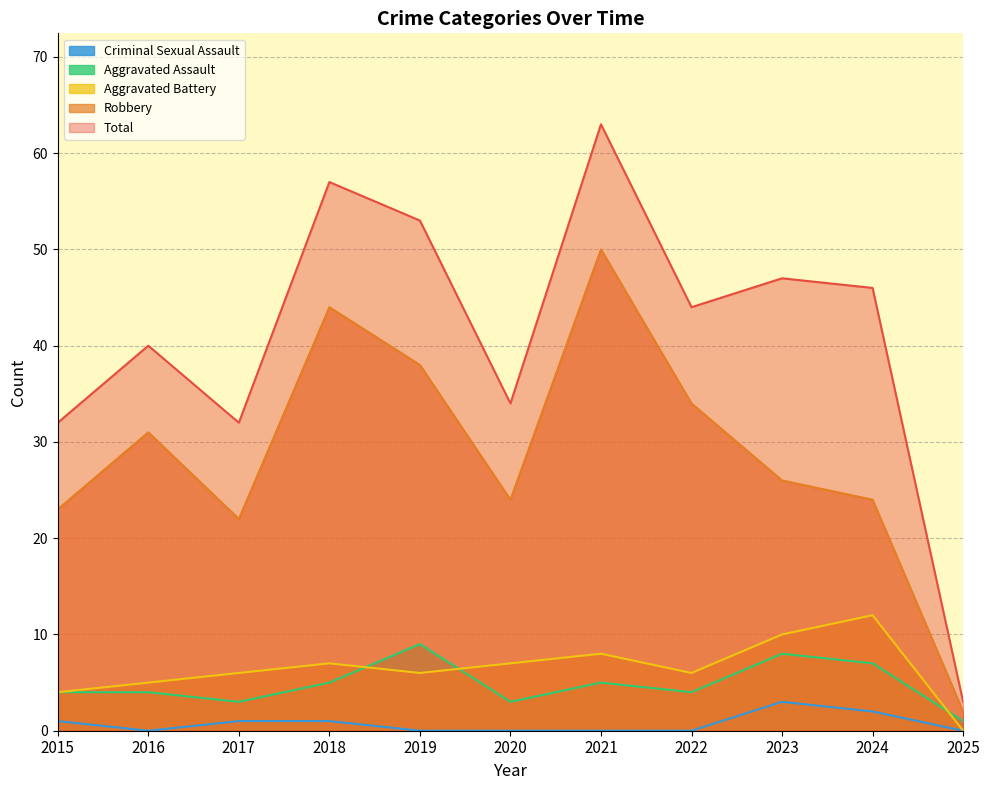

At which category does Aggravated Battery reach its first local valley?

2019